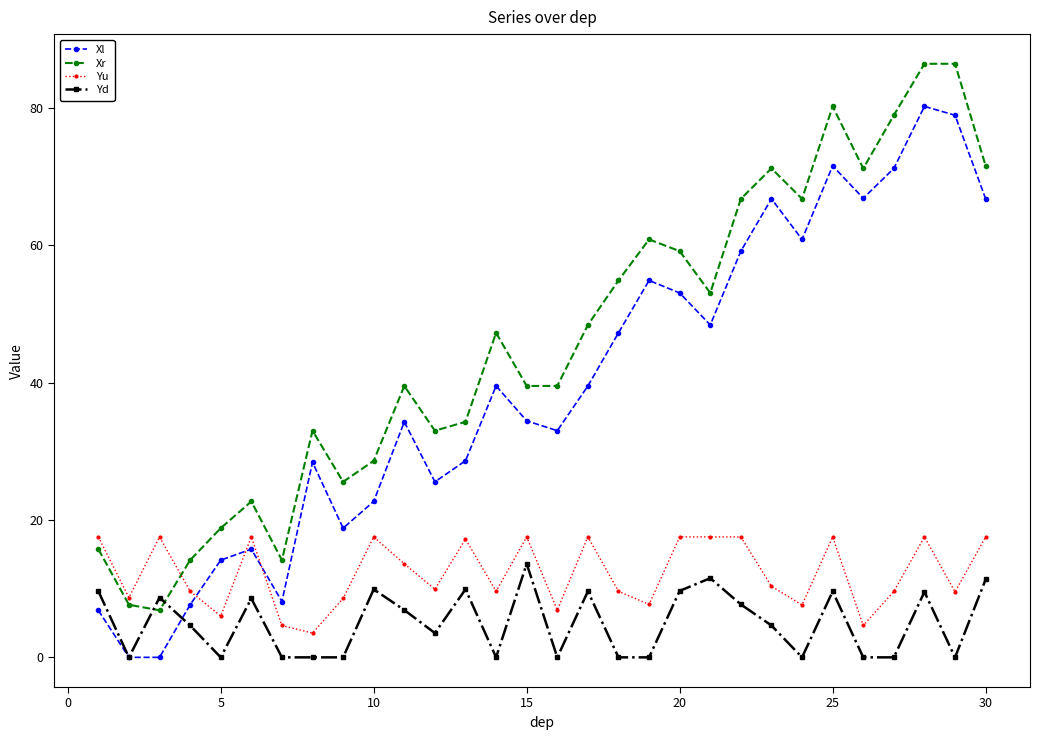

True or false: Xl has more than 1 interior local peaks.

True